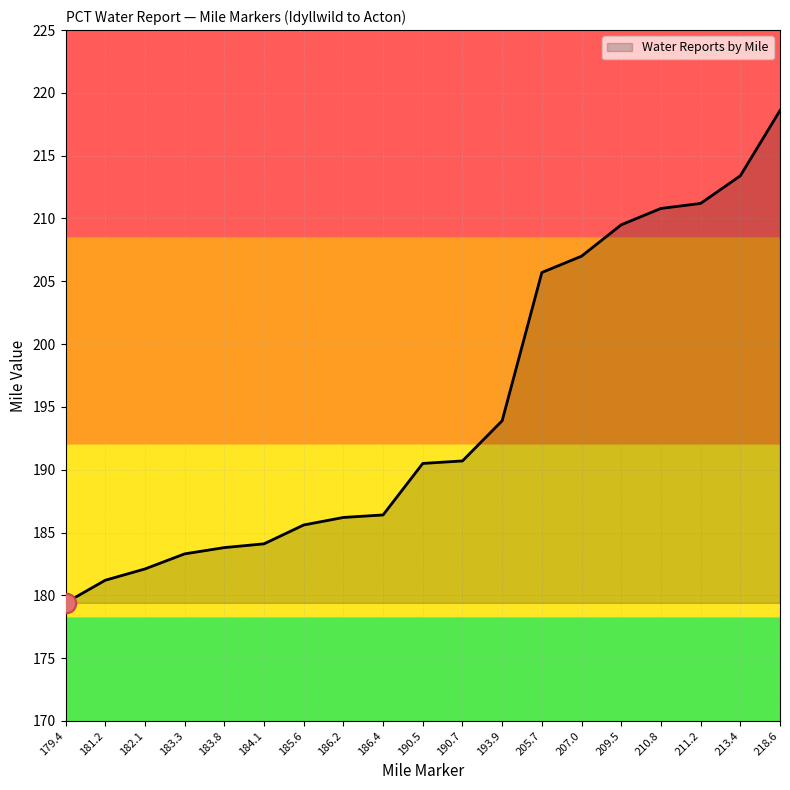

What is the change in value from 182.1 to 218.6?

+36.5